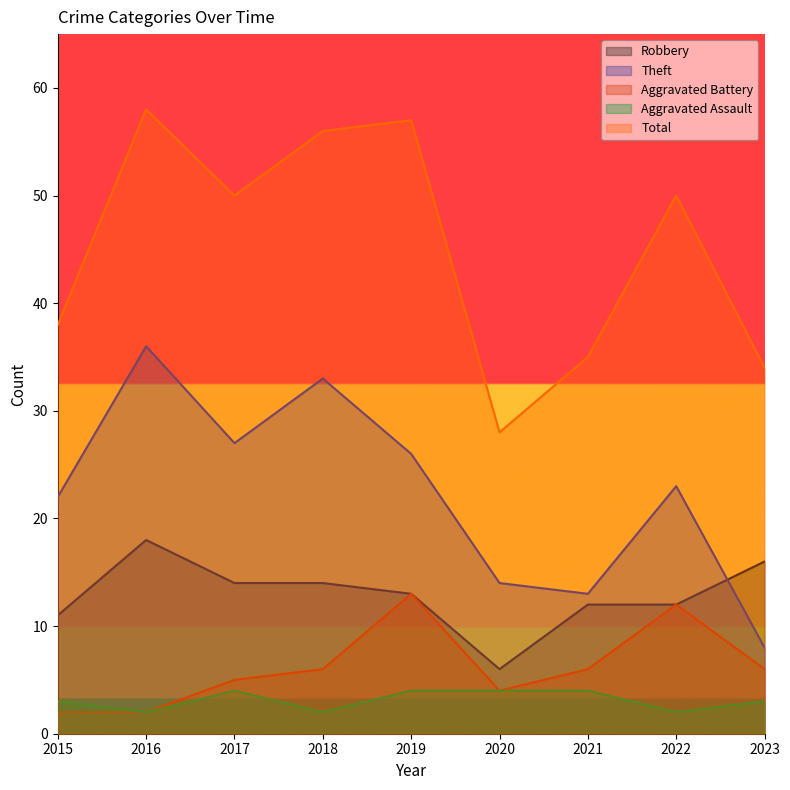

At which category is the sum across all series the highest?

2016